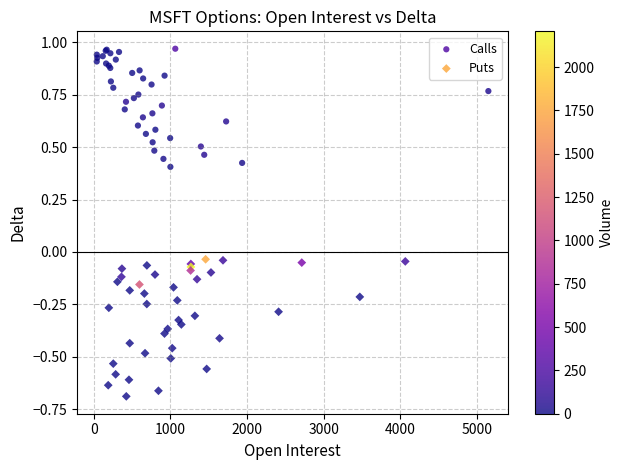

Which series contains the lowest Y value?

Puts